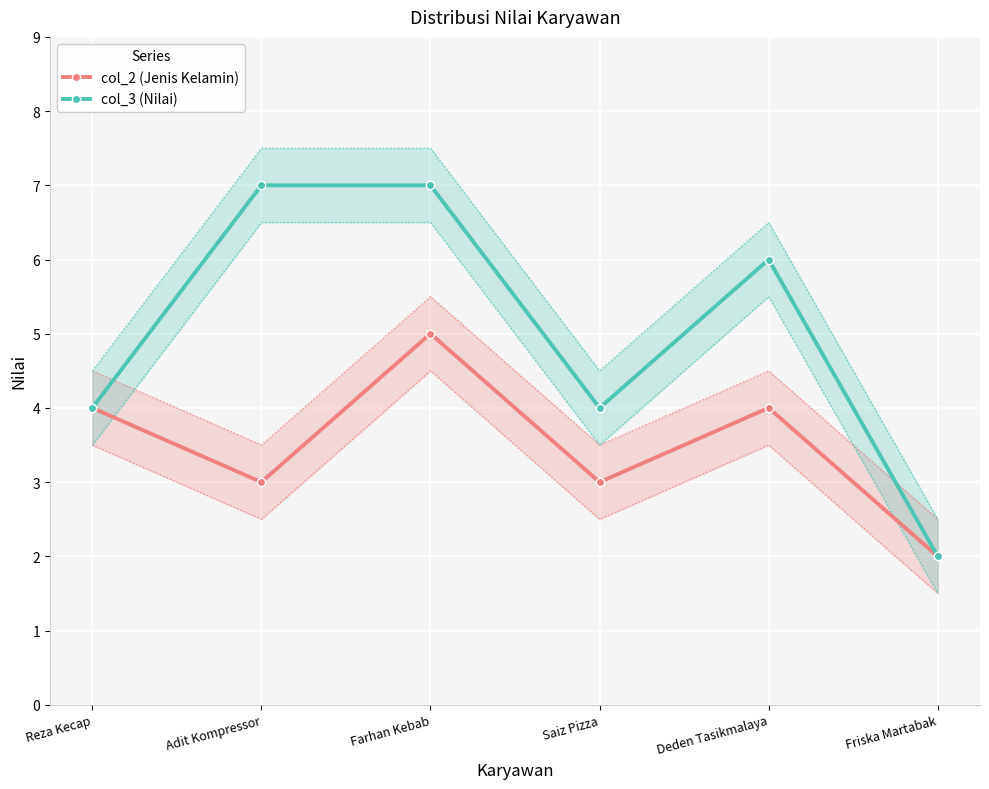

The col_3 (Nilai) series shows 4 at Deden Tasikmalaya. True or false?

False